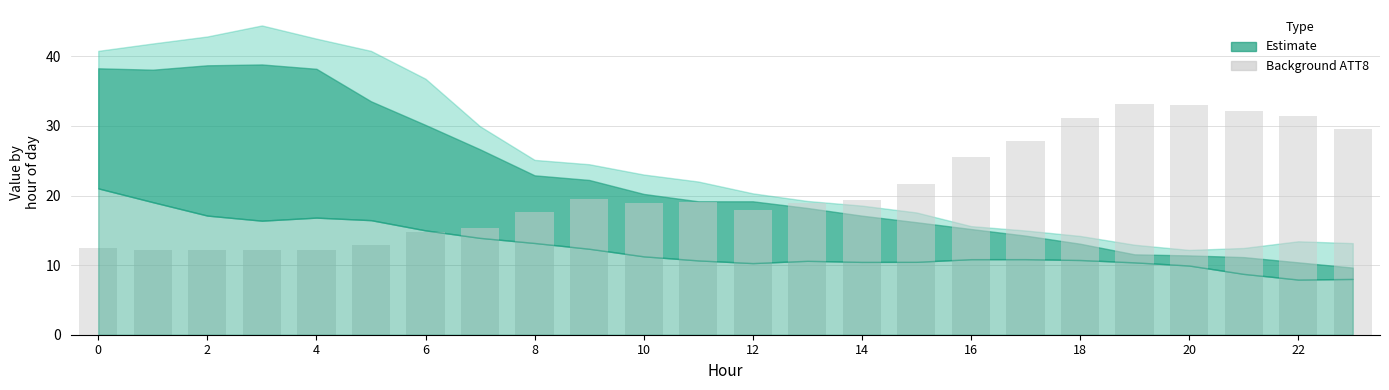

Does the chart contain stacked bars?

No